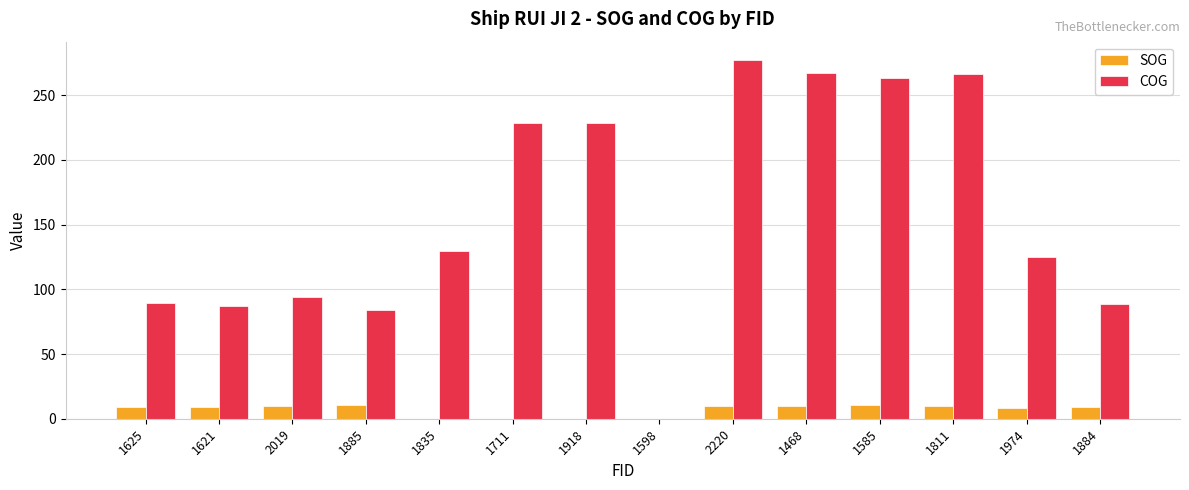

Which label corresponds to the largest value in the chart?

2220